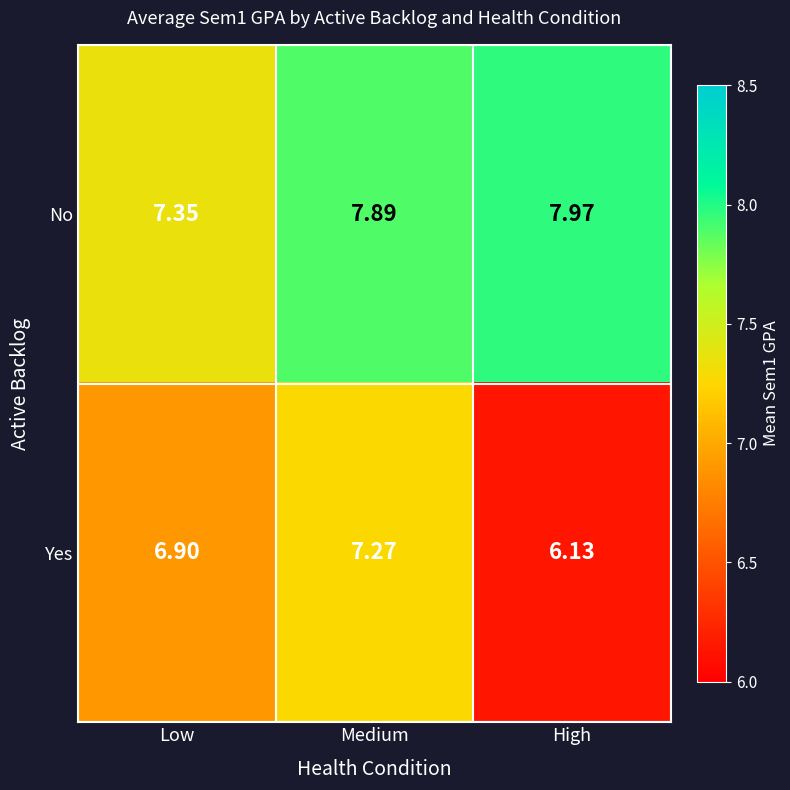

List the series in order of their overall mean, lowest first.

Yes, No